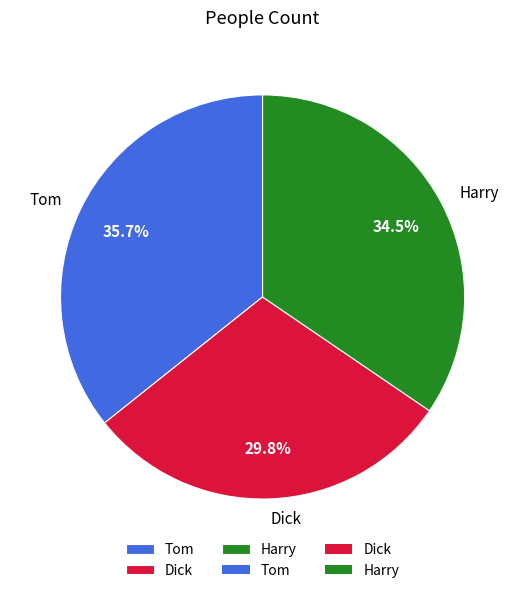

How many segments does this pie chart have?

3